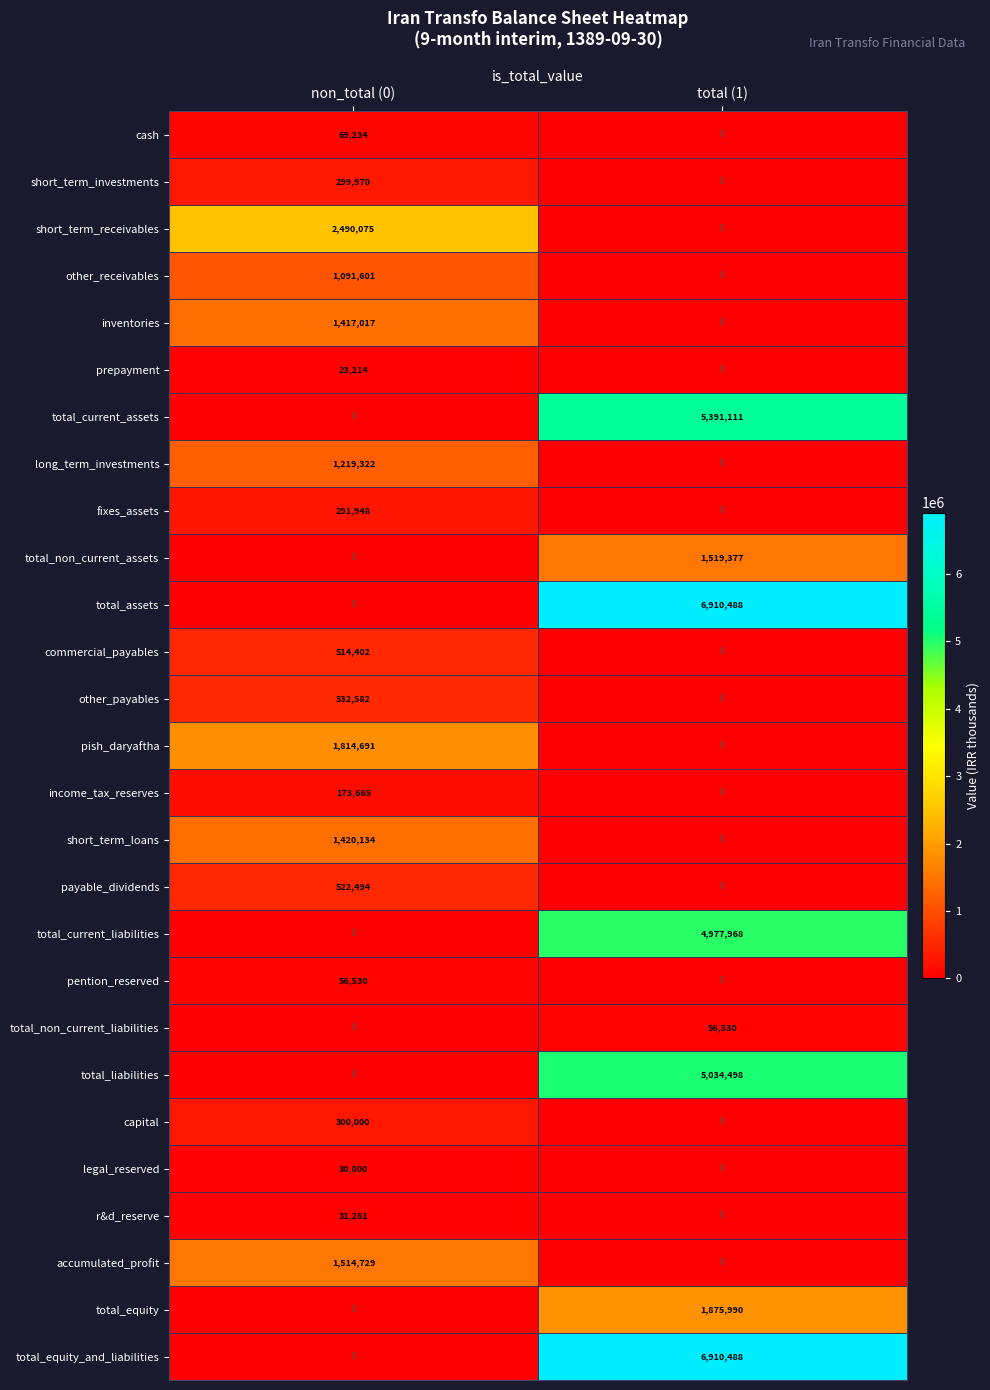

List the labels in order of total_current_assets value, smallest first.

non_total (0), total (1)